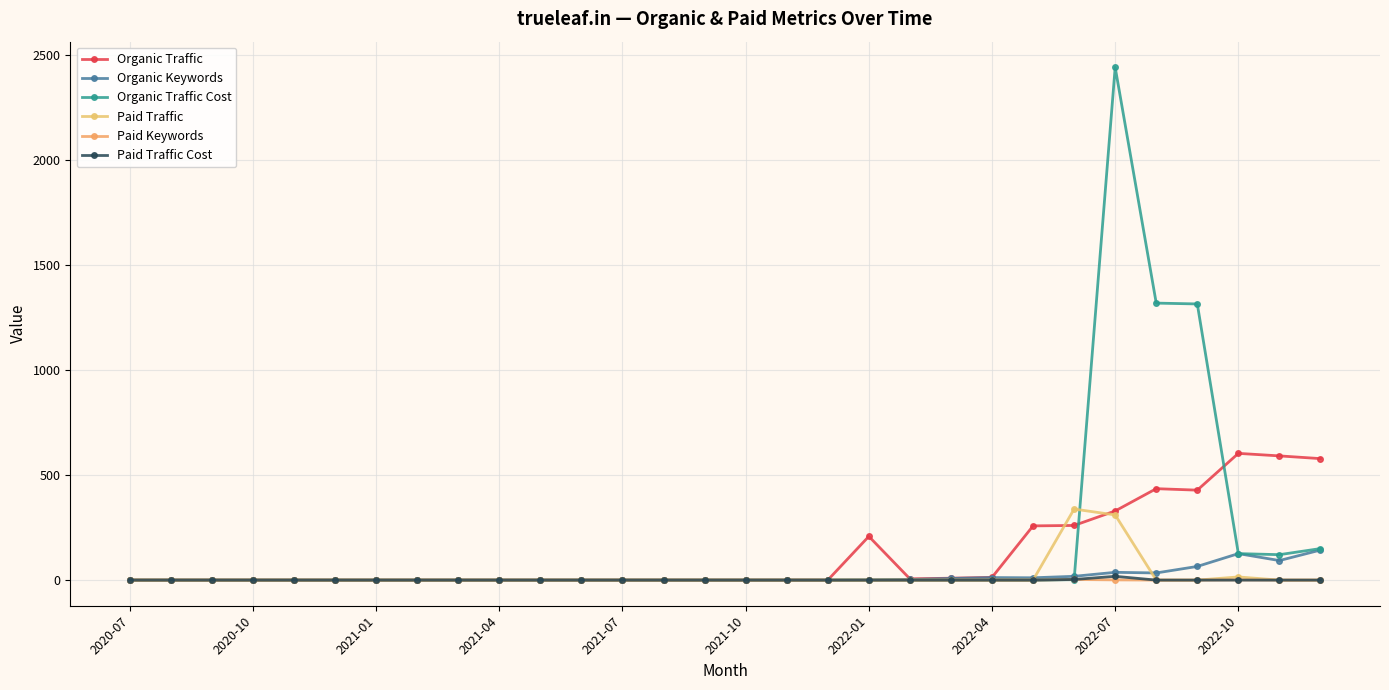

How many values in the Paid Keywords series exceed 0?

3